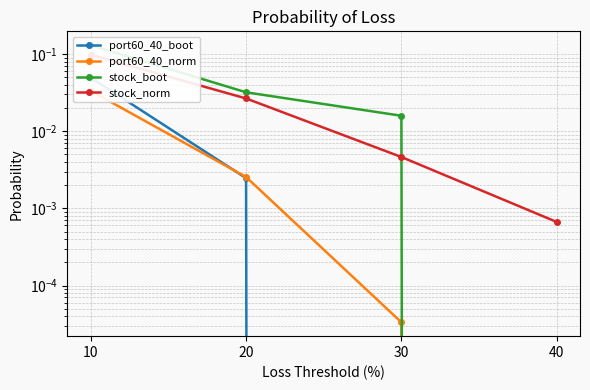

True or false: stock_boot has more than 2 points higher than both neighbors.

False